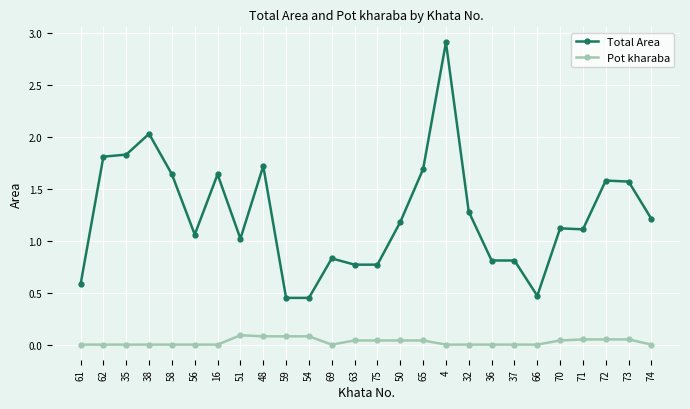

What is the spread (max minus min) of values at 51?

0.9